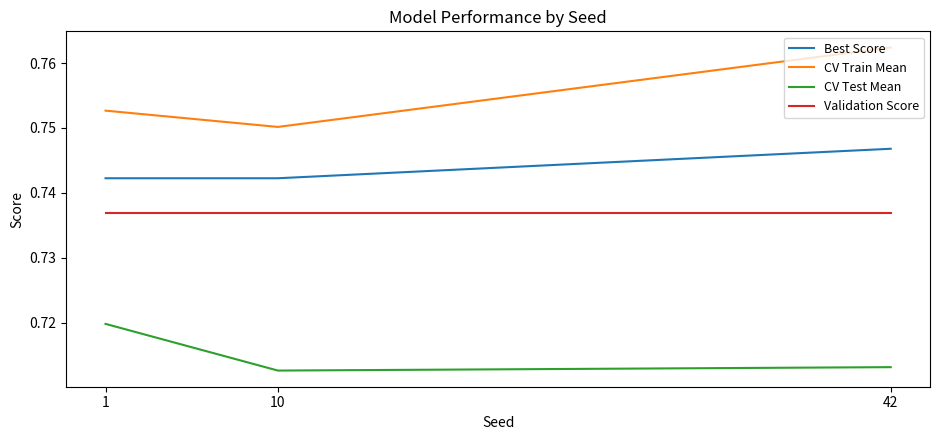

What is the total value across all series at 10?

2.9